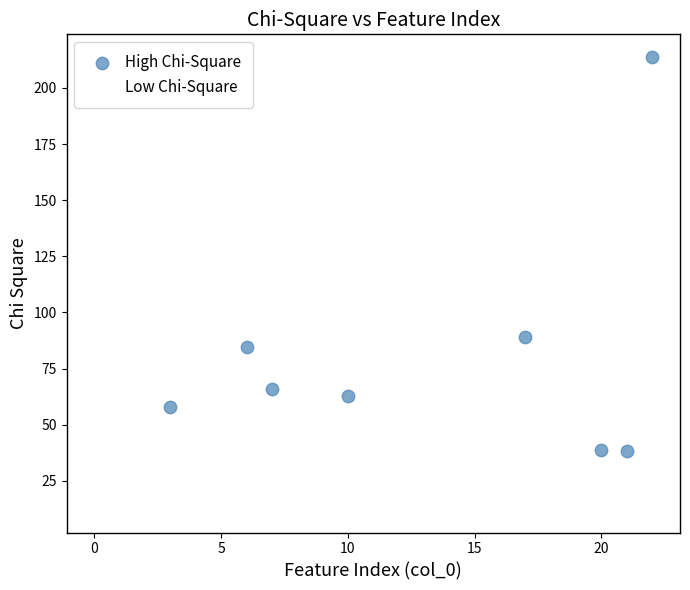

Which series contains the highest Y value?

High Chi-Square